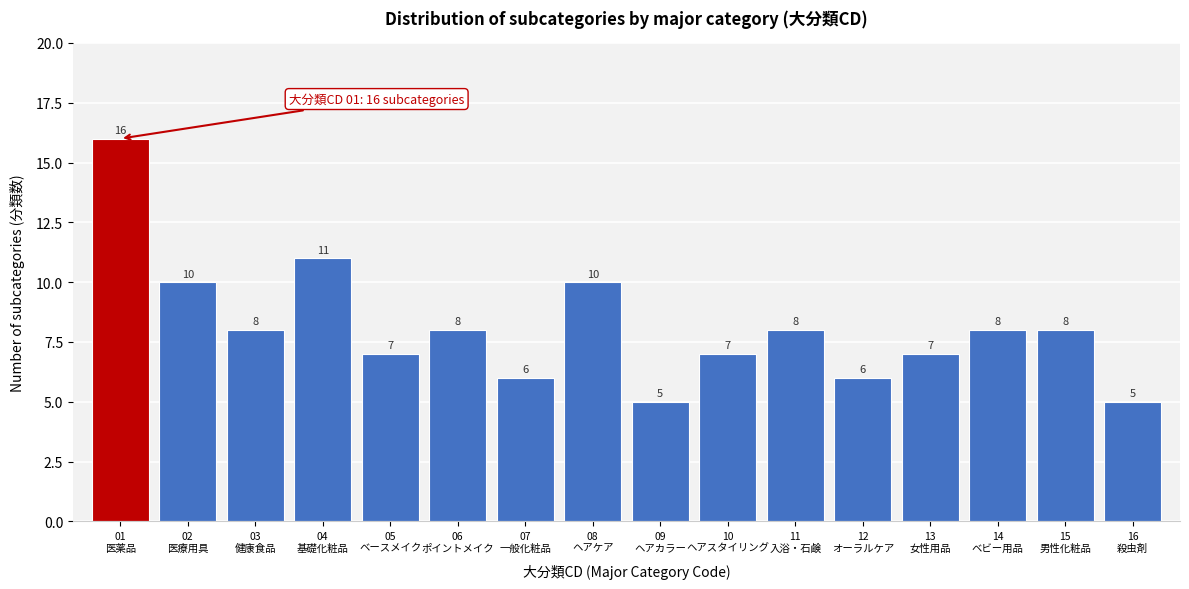

Reading left to right, transcribe all the data shown in this chart.

16	10	8	11	7	8	6	10	5	7	8	6	7	8	8	5